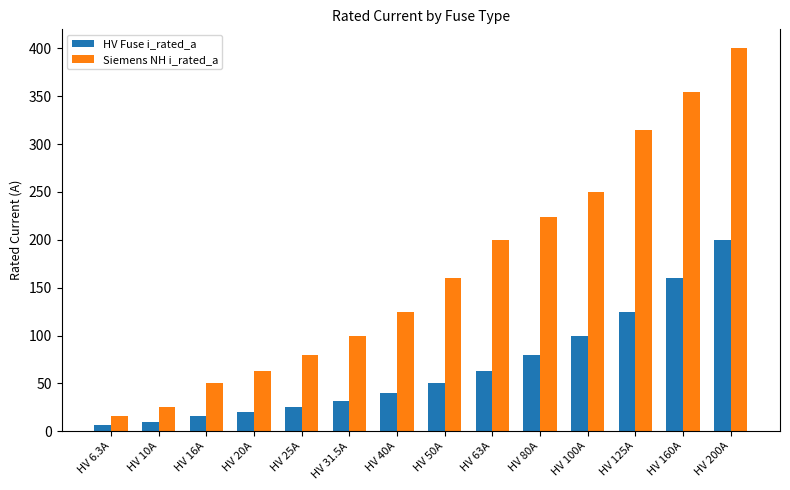

Which series has the largest total across all categories?

Siemens NH i_rated_a